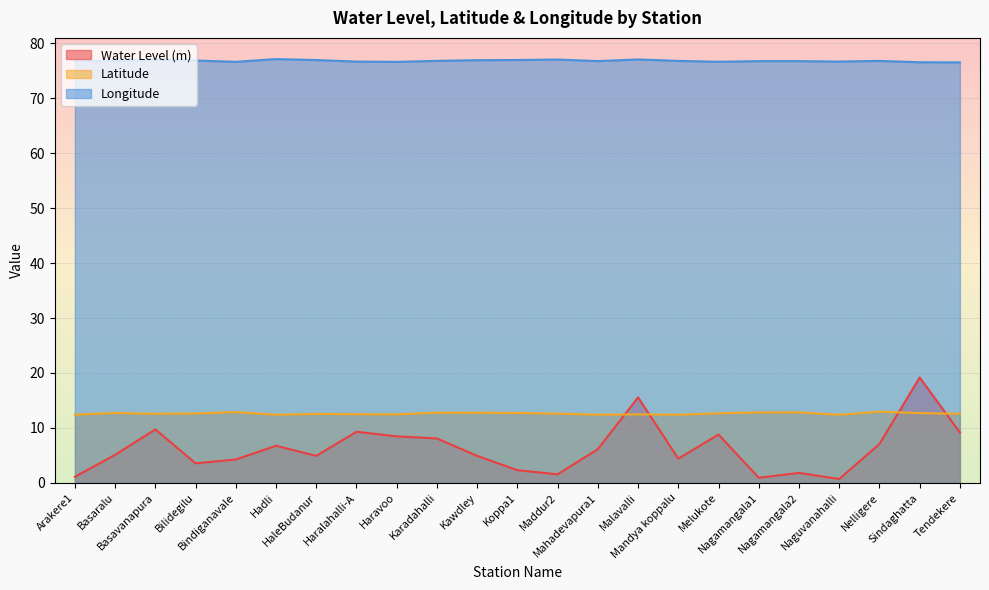

True or false: lat has more than 2 interior local peaks.

True